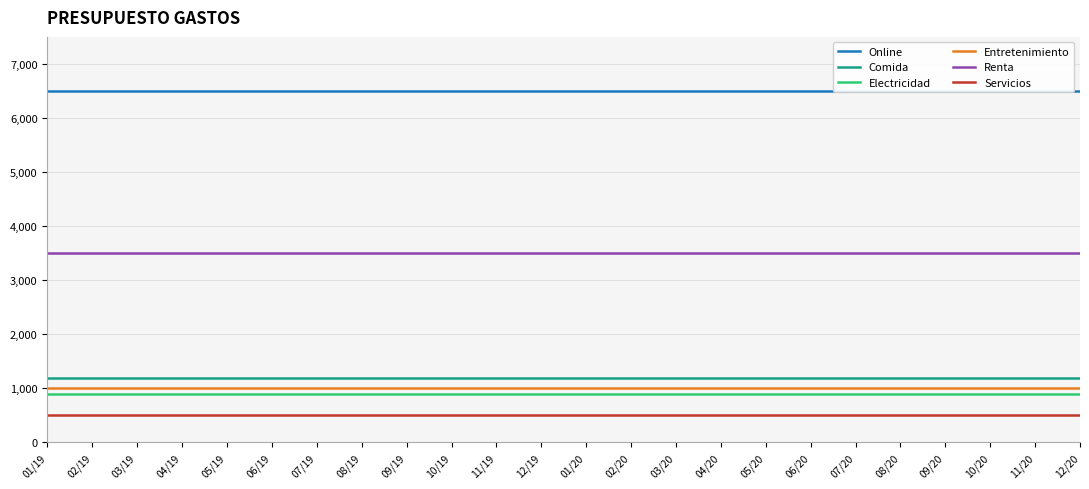

How many data points does each series have?

24